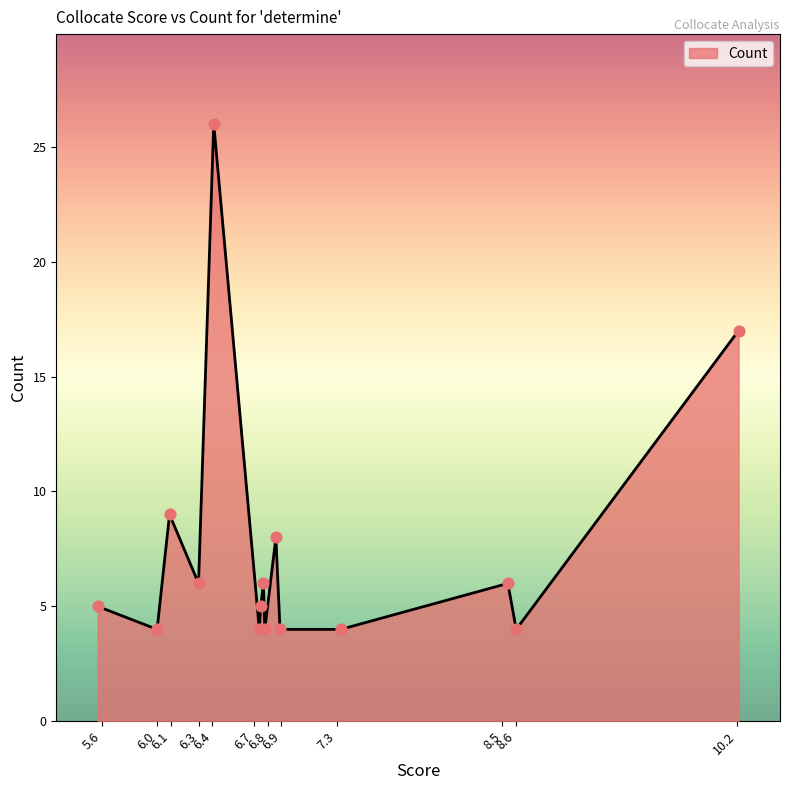

What is the greatest value displayed?

26